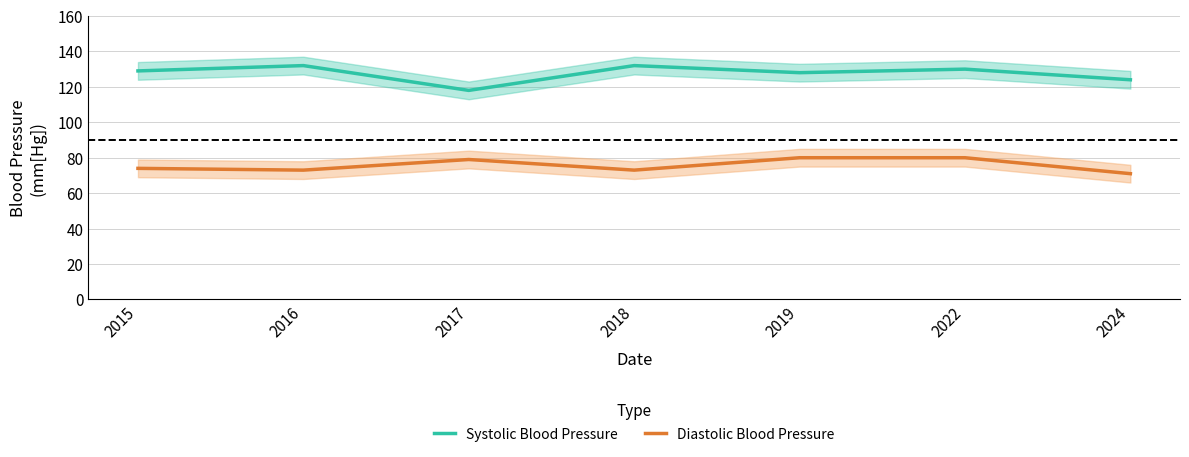

Which series has the largest range (max minus min)?

Systolic Blood Pressure